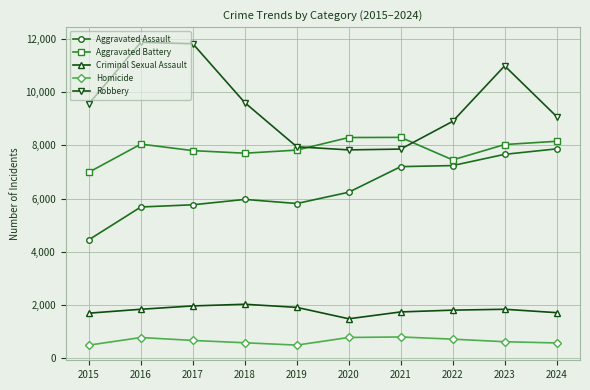

How many values in the Criminal Sexual Assault series are below 1843?

5